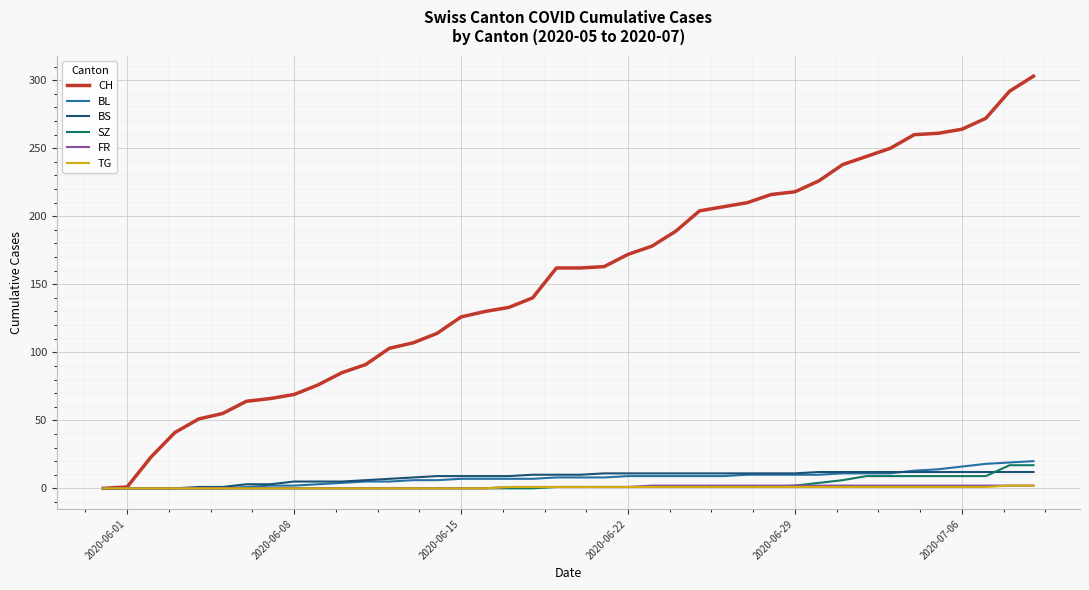

Which series has the largest total across all categories?

CH